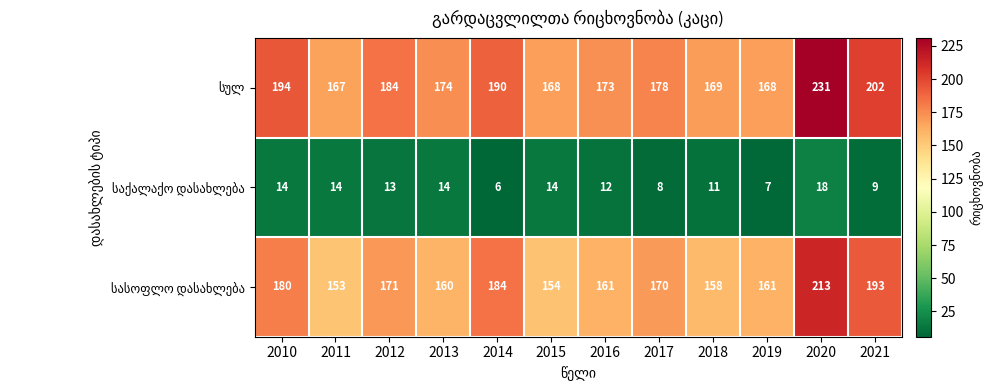

What is the spread (max minus min) of values at 2021?

193